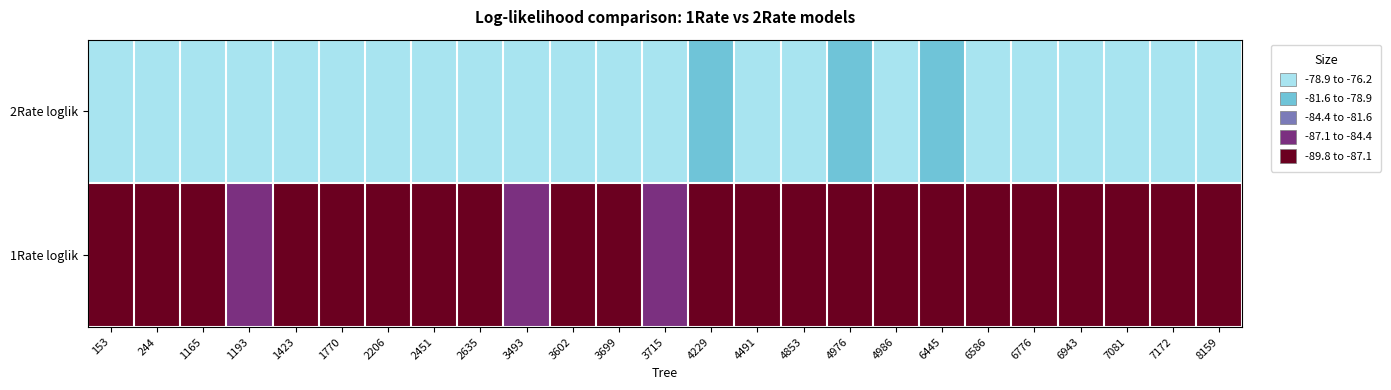

Reading right to left, transcribe all the data shown in this chart.

1Rate loglik: 8159=-89.1	7172=-88.6	7081=-87.6	6943=-89.4	6776=-87.8	6586=-87.5	6445=-89.8	4986=-88.8	4976=-89.3	4853=-87.8	4491=-88.4	4229=-88.3	3715=-85.2	3699=-89.2	3602=-87.6	3493=-85.8	2635=-89.3	2451=-89.5	2206=-88.1	1770=-88.7	1423=-88.9	1193=-86.3	1165=-87.2	244=-89.2	153=-88.8
2Rate loglik: 8159=-78.8	7172=-78.4	7081=-77.7	6943=-78.1	6776=-77.6	6586=-77.1	6445=-79.6	4986=-78.1	4976=-79.2	4853=-78.2	4491=-78.0	4229=-79.1	3715=-76.2	3699=-78.1	3602=-78.7	3493=-76.8	2635=-78.8	2451=-78.7	2206=-78.8	1770=-78.4	1423=-78.2	1193=-78.0	1165=-76.8	244=-78.6	153=-77.8